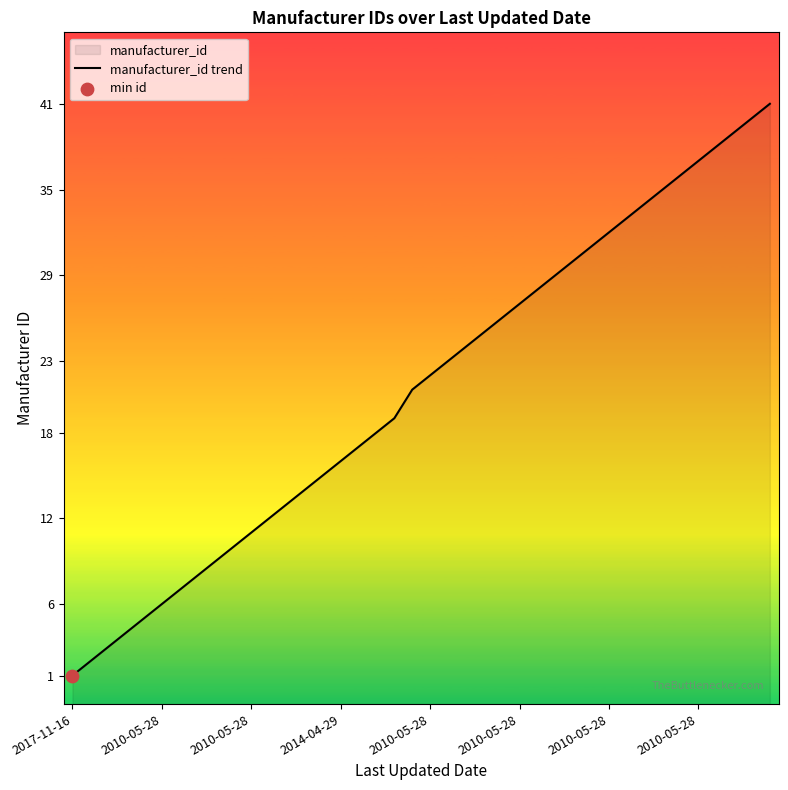

What is the ratio of the value at 16 to the value at 28?

0.6